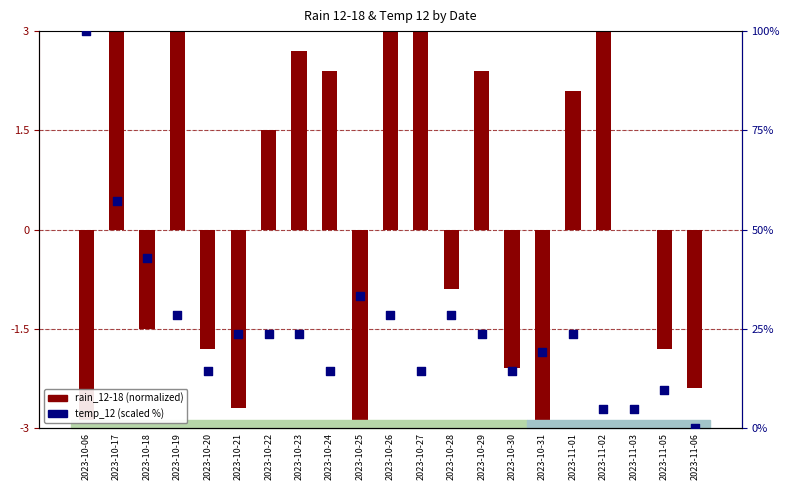

At how many categories does at least one series exceed 92?

1